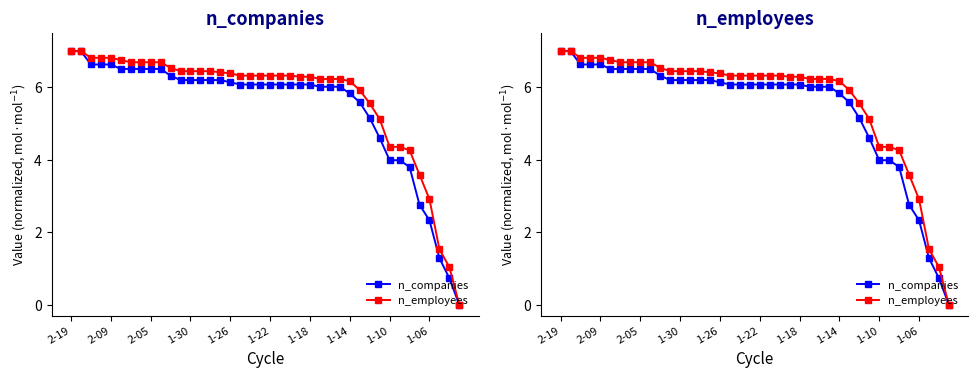

What is the sum of the n_companies values at 1-22 and 11?

12.7